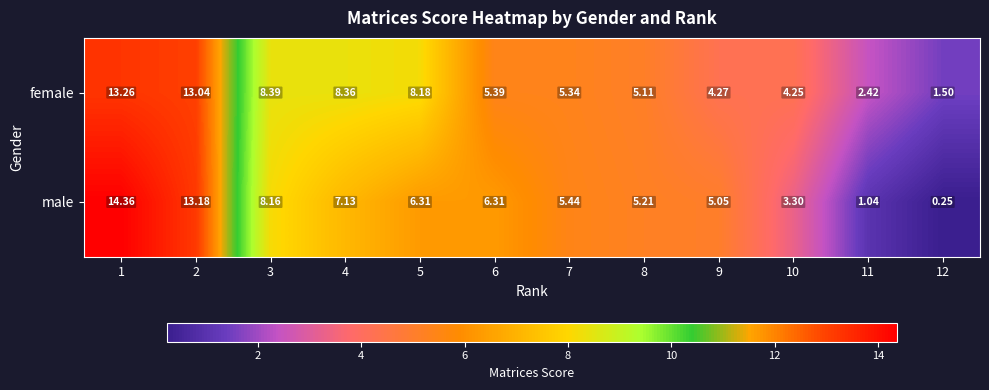

Which series has the largest total across all categories?

female